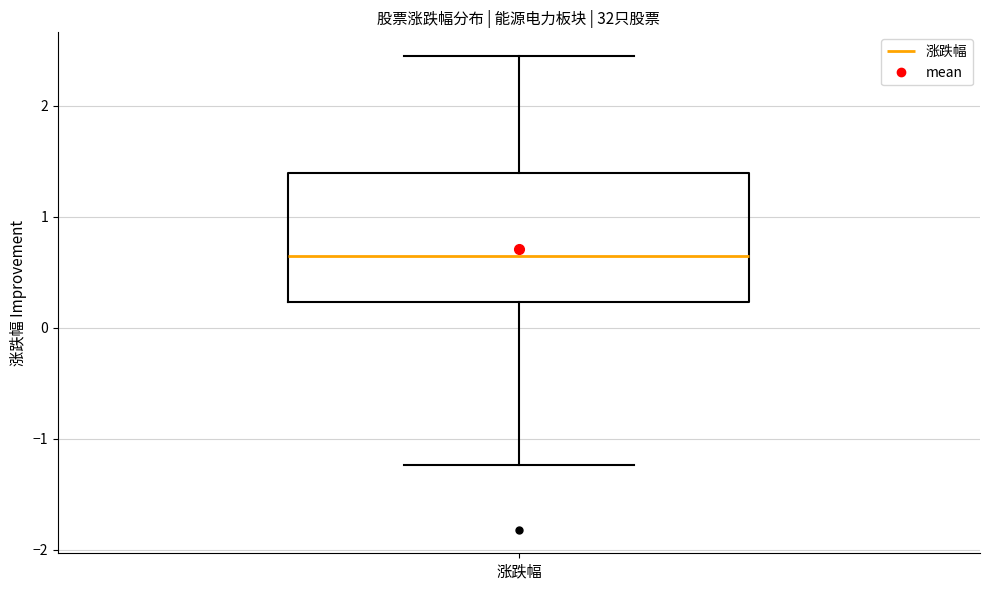

Where is the lower edge of the box for 涨跌幅 on the y-axis? The values are not printed on the chart, so give them approximately, as read against the axis.

0.2